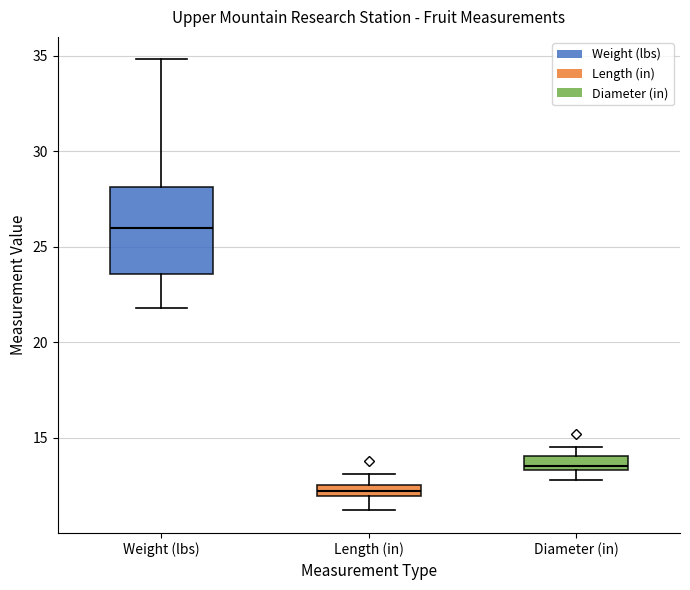

Which box has the highest median line?

Weight (lbs)